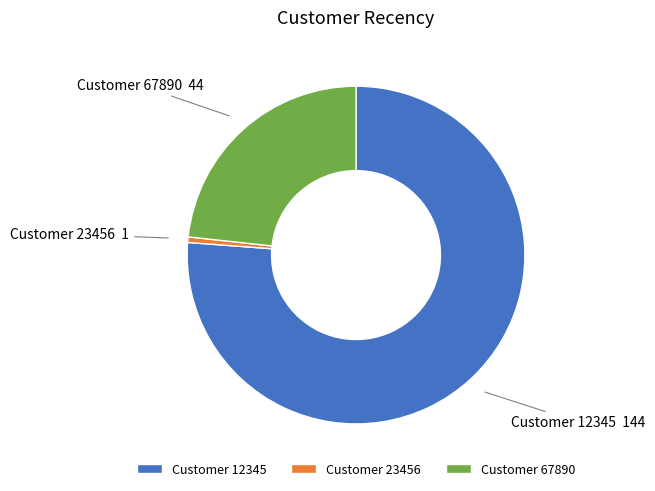

Which category has the biggest portion of the pie?

Customer 12345